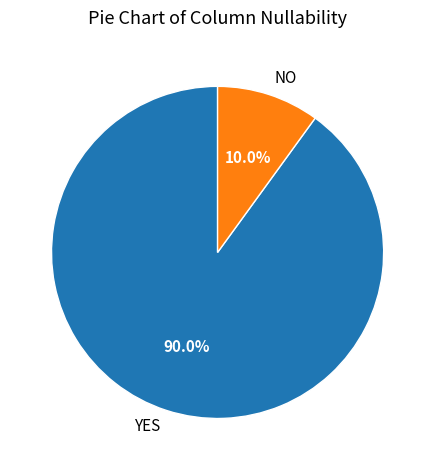

Rank the categories by value from lowest to highest.

NO, YES